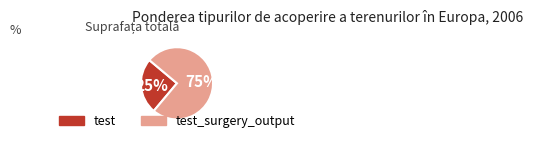

To the nearest percent, what is the average slice percentage?

50%